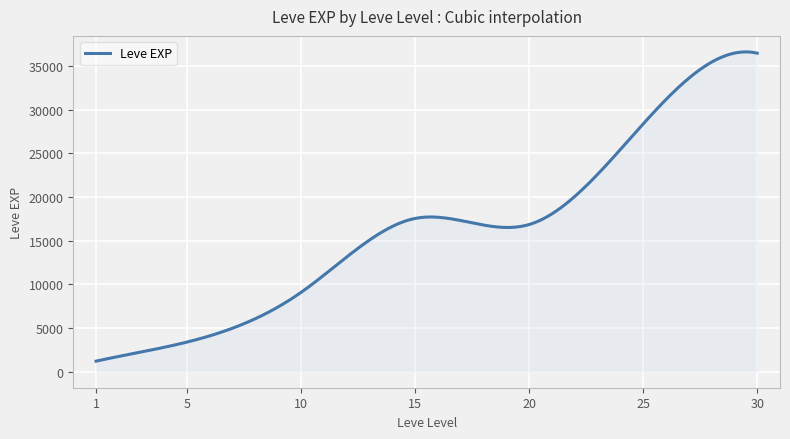

What is the maximum value shown in the chart?

36639.5